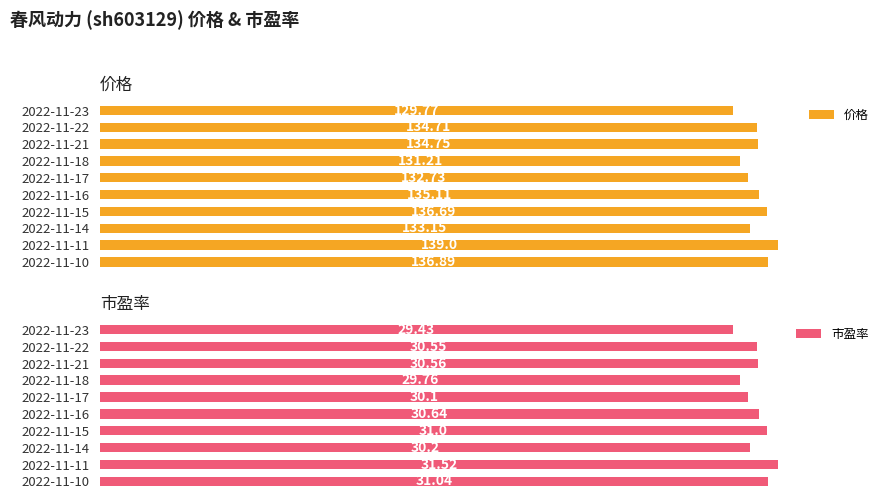

True or false: 价格 has a value of 129.8 at 2022-11-23.

True